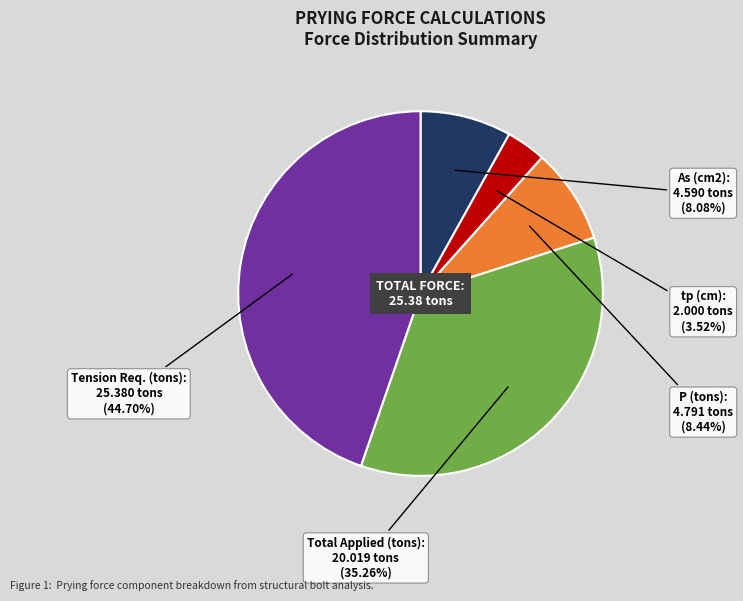

Is there a majority slice in this chart?

No